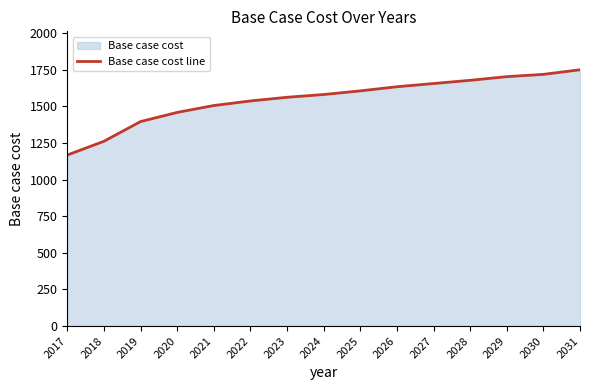

List the labels in order of value, smallest first.

2017, 2018, 2019, 2020, 2021, 2022, 2023, 2024, 2025, 2026, 2027, 2028, 2029, 2030, 2031